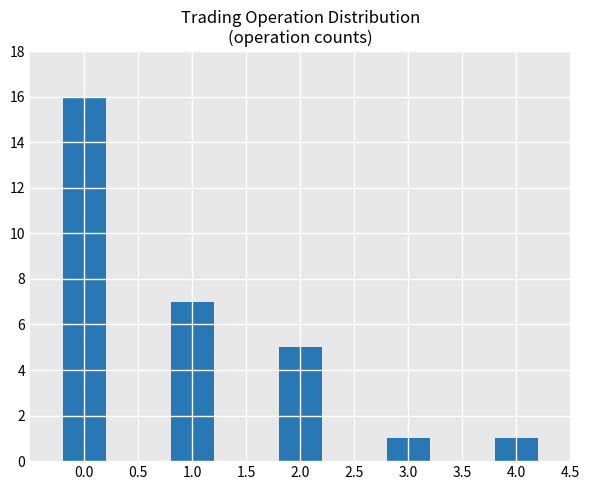

What is the difference between the maximum and minimum values?

15